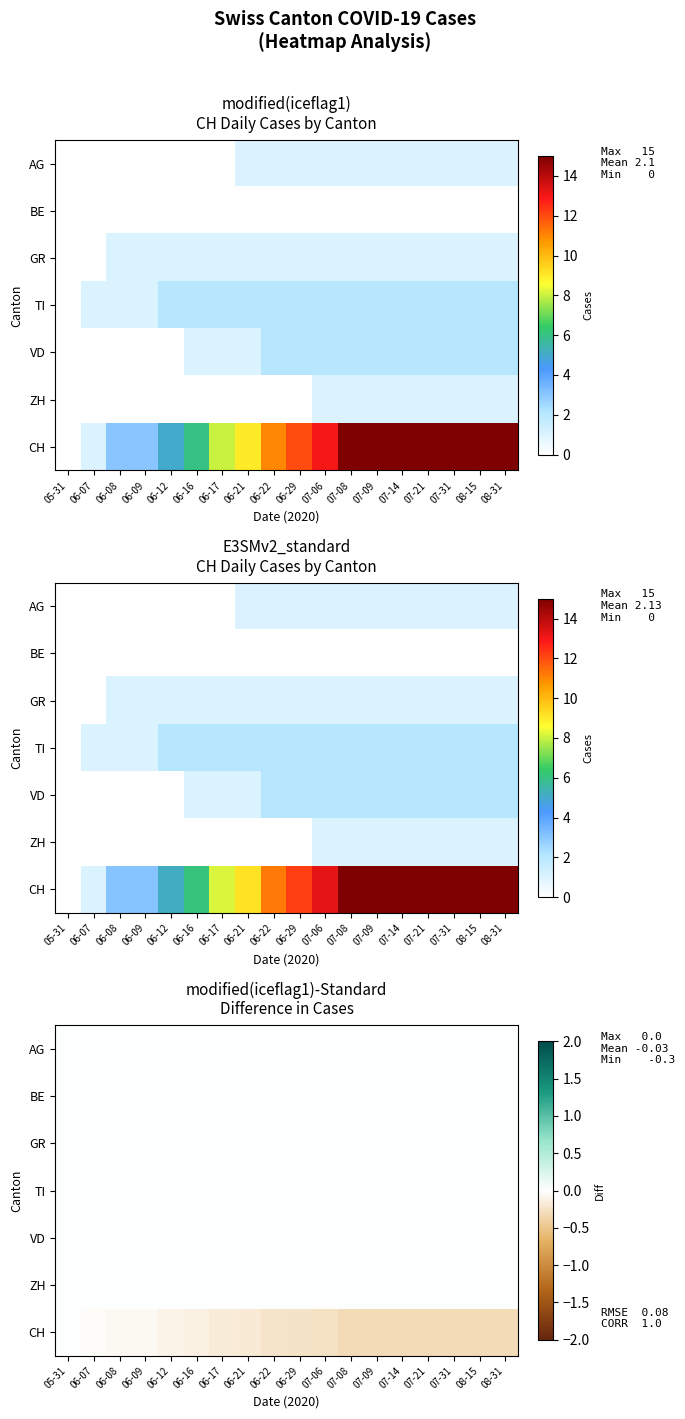

What is the minimum value shown in the chart?

-0.3